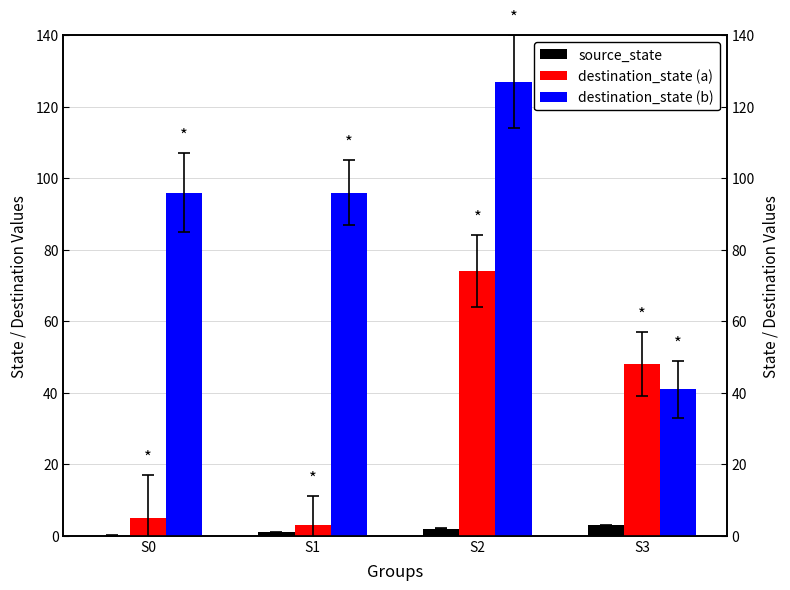

At which category is the sum across all series the highest?

S2